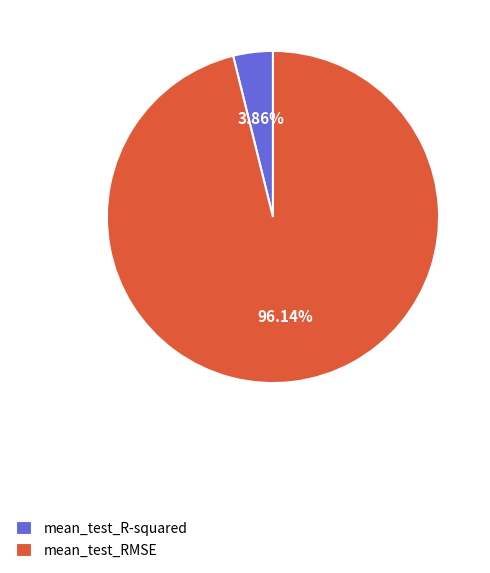

Do mean_test_R-squared and mean_test_RMSE together represent more than half of the pie?

Yes